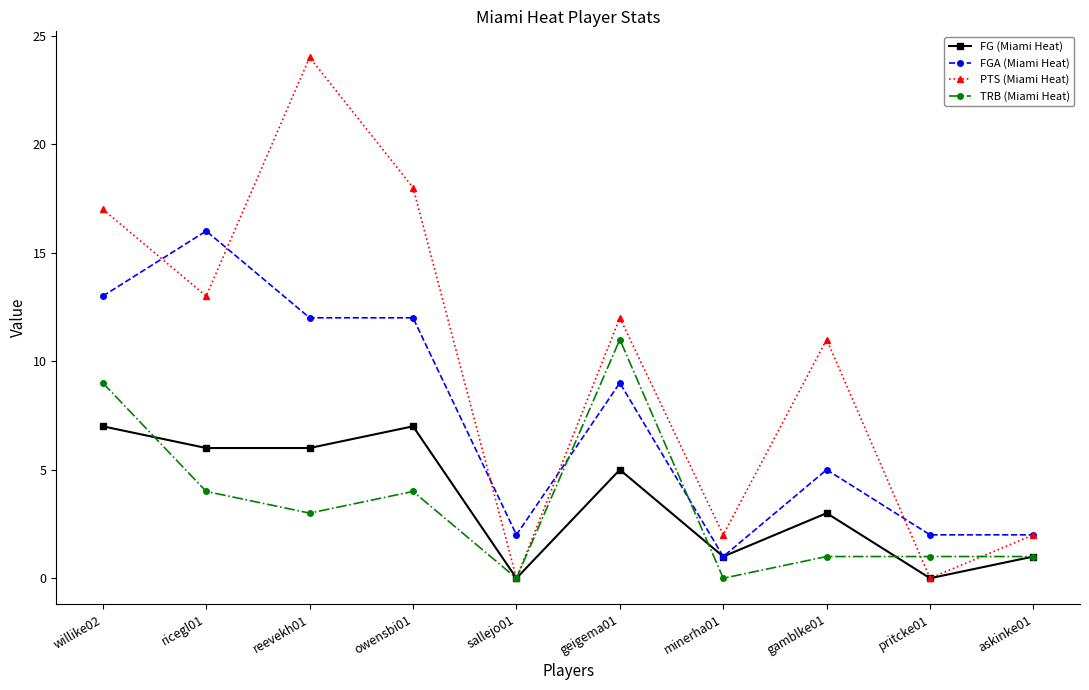

What is the difference between the second highest and minimum values in the TRB (Miami Heat) series?

9